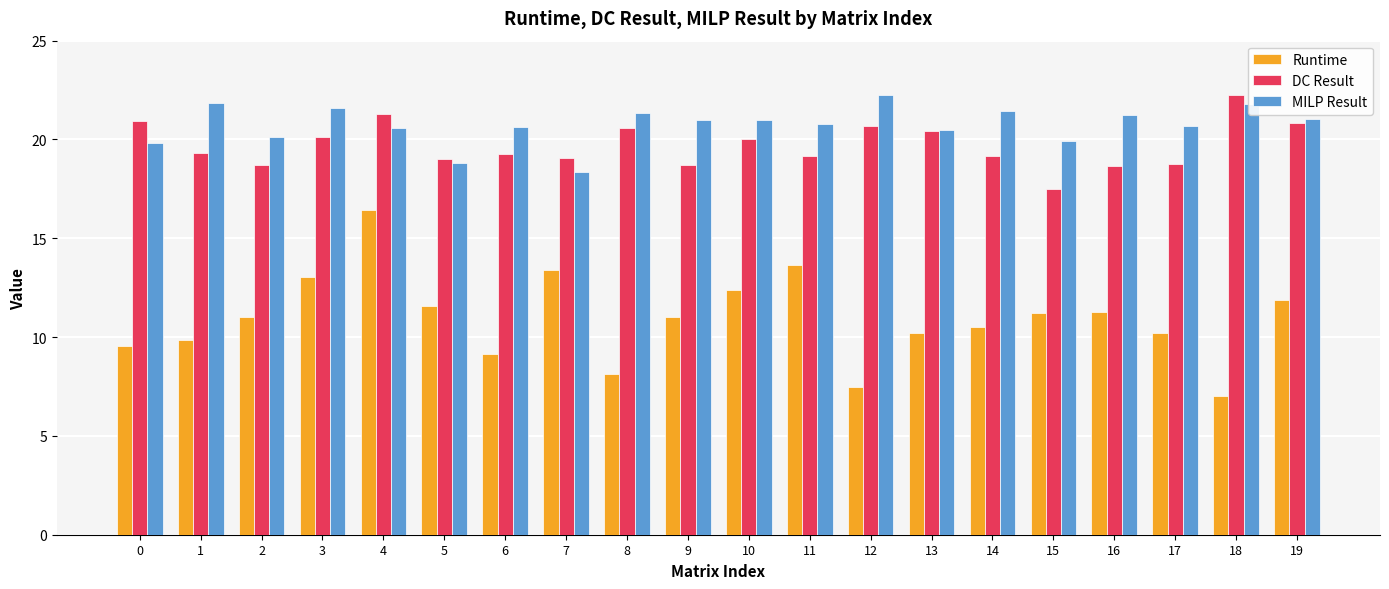

Which series has the widest spread of values?

Runtime